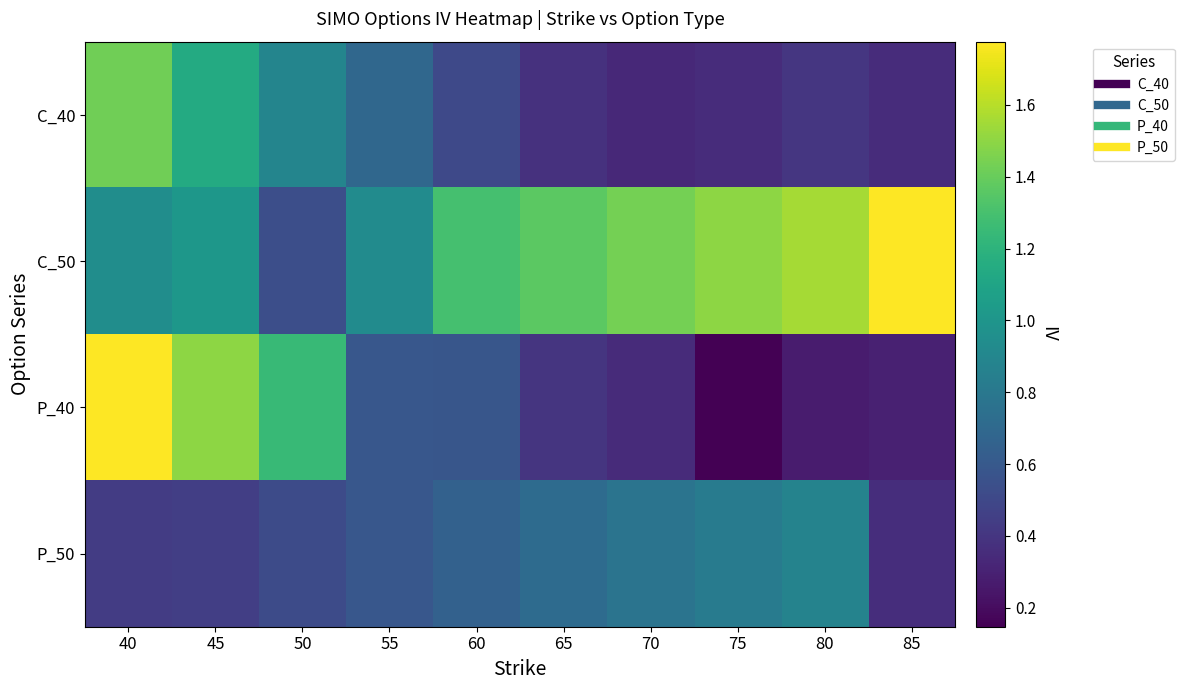

What is the spread (max minus min) of values at 85?

1.5